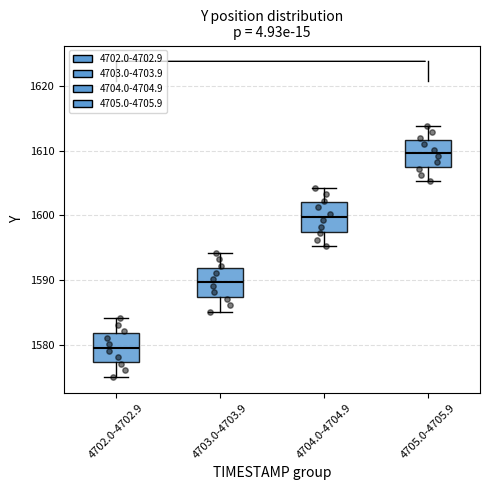

Which box's median line is the lowest?

4702.0-4702.9